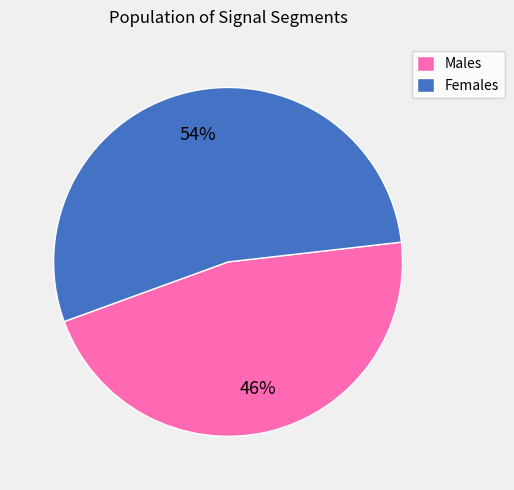

Which slice is the largest?

Females